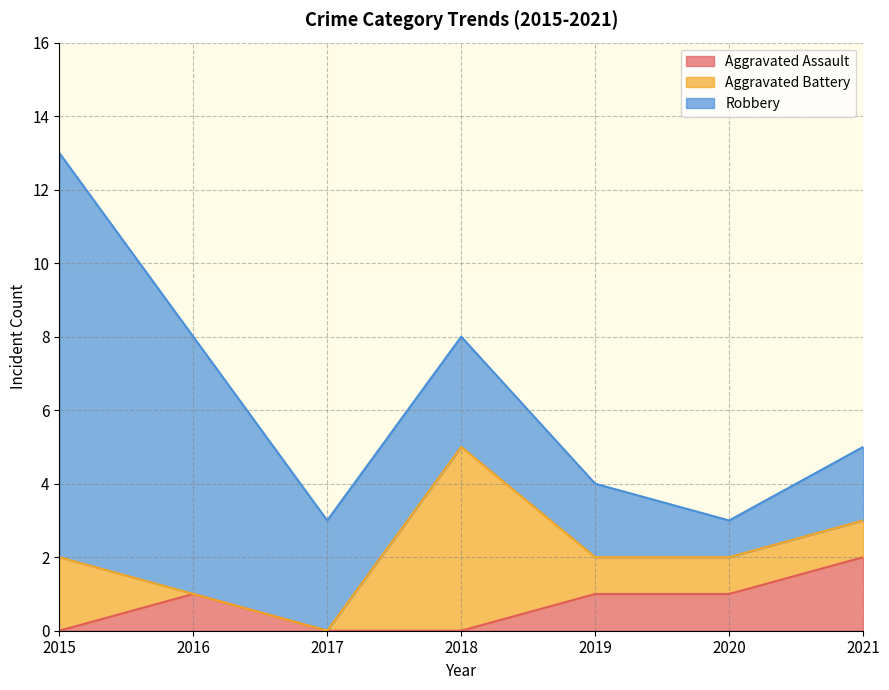

Reading left to right, what are all the values shown in this chart?

Aggravated Assault: 2015=0	2016=1	2017=0	2018=0	2019=1	2020=1	2021=2
Aggravated Battery: 2015=2	2016=0	2017=0	2018=5	2019=1	2020=1	2021=1
Robbery: 2015=11	2016=7	2017=3	2018=3	2019=2	2020=1	2021=2